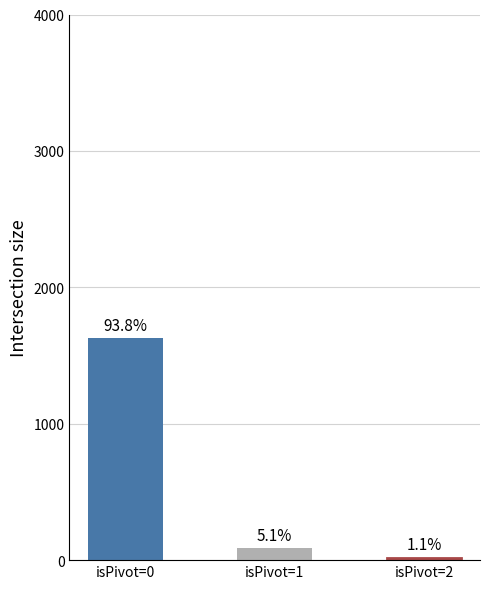

How many bars are there in total?

3